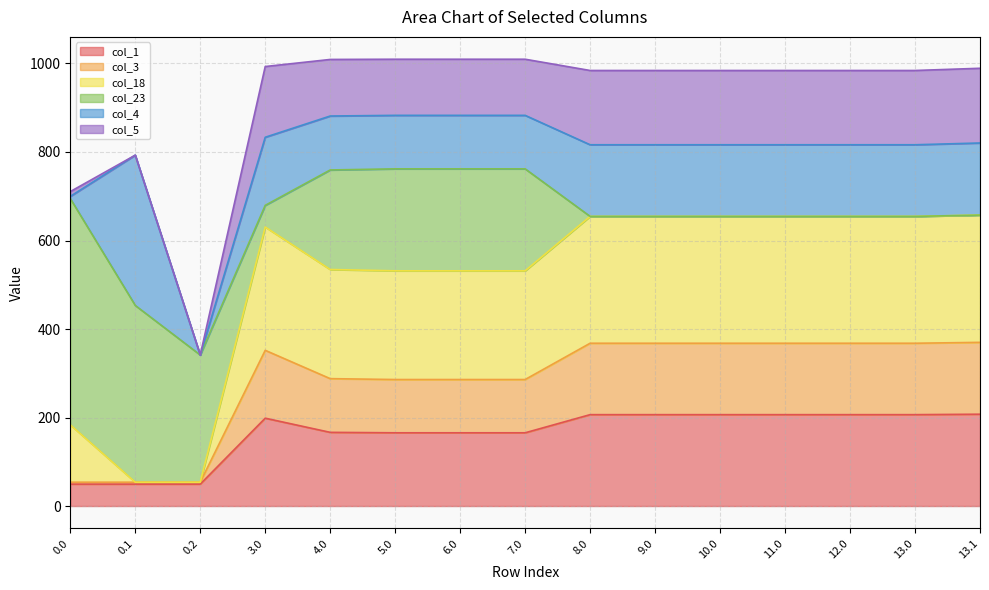

What position from the right is 10.0?

5